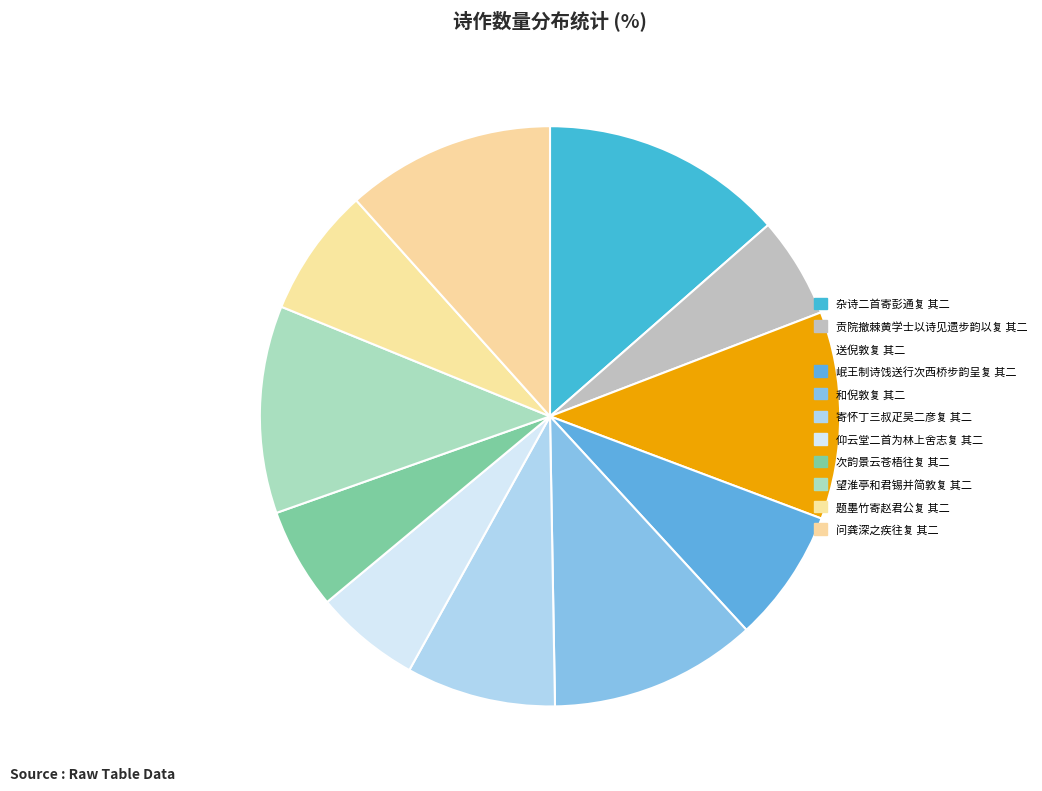

What is the smallest slice in the pie chart?

贡院撤棘黄学士以诗见遗步韵以复 其二